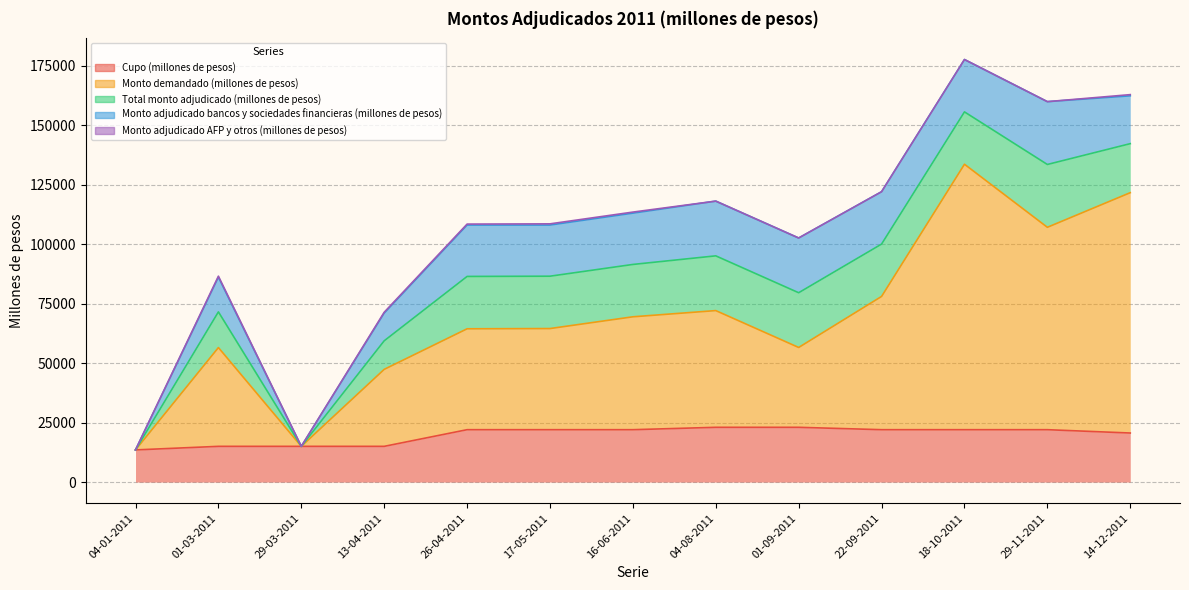

True or false: Total monto adjudicado (millones de pesos) and Monto adjudicado bancos y sociedades financieras (millones de pesos) cross at least once.

False